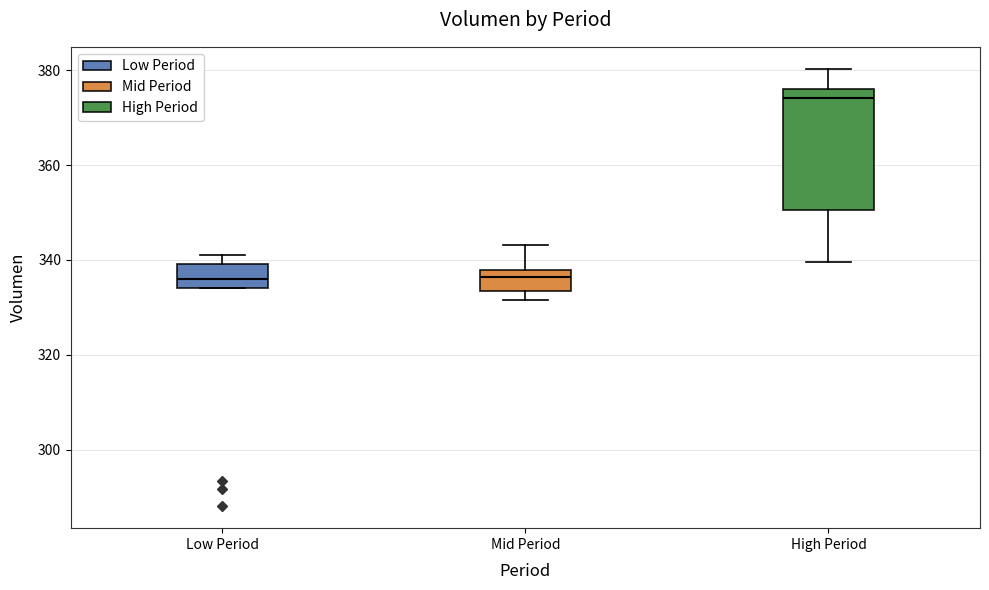

Reading left to right, read every box against the y-axis: the position of its median line, the range the box covers, and the ends of its whiskers. The values are not printed on the chart, so give them approximately, as read against the axis.

Low Period: median 336, box 334 to 340, whiskers 334 to 342
Mid Period: median 336, box 334 to 338, whiskers 332 to 344
High Period: median 374, box 350 to 376, whiskers 340 to 380